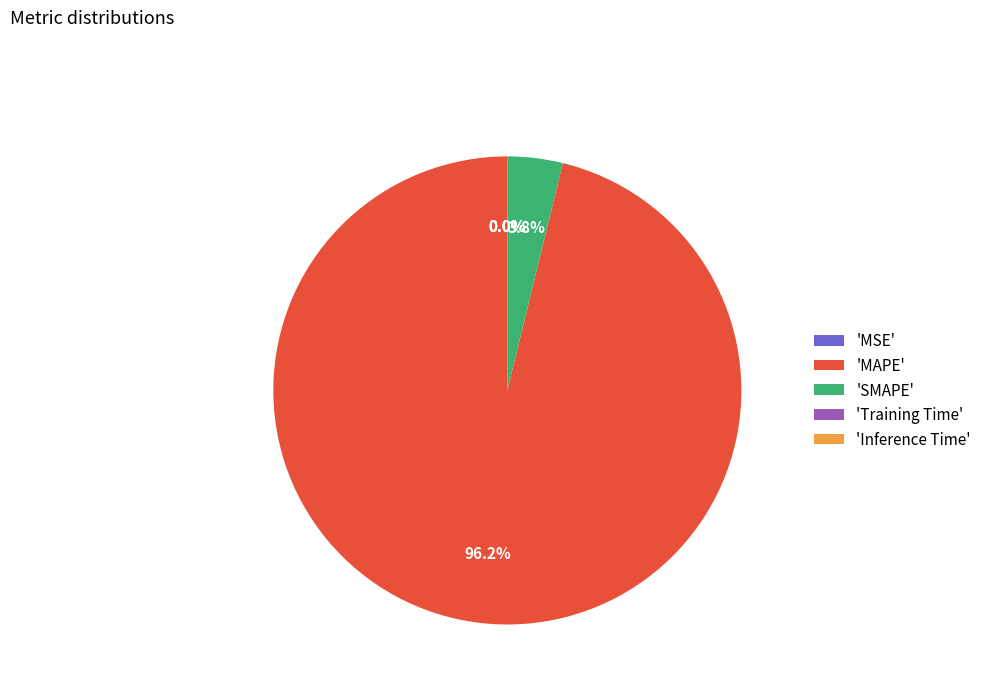

Is the sum of 'MAPE' and 'SMAPE' greater than half?

Yes